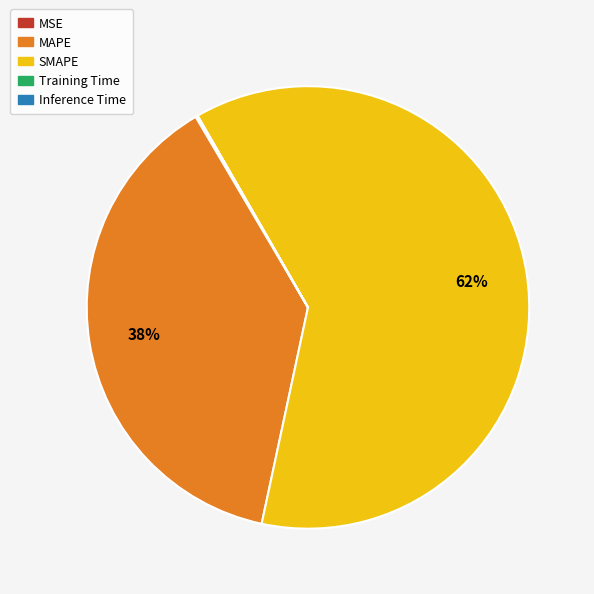

Does any single category account for the majority?

Yes